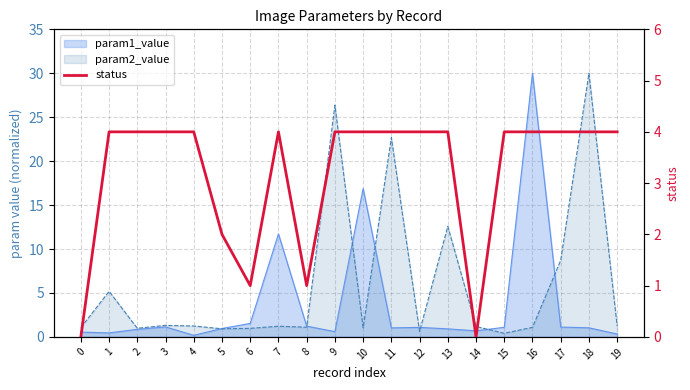

Between 0 and 5, which is larger?

5